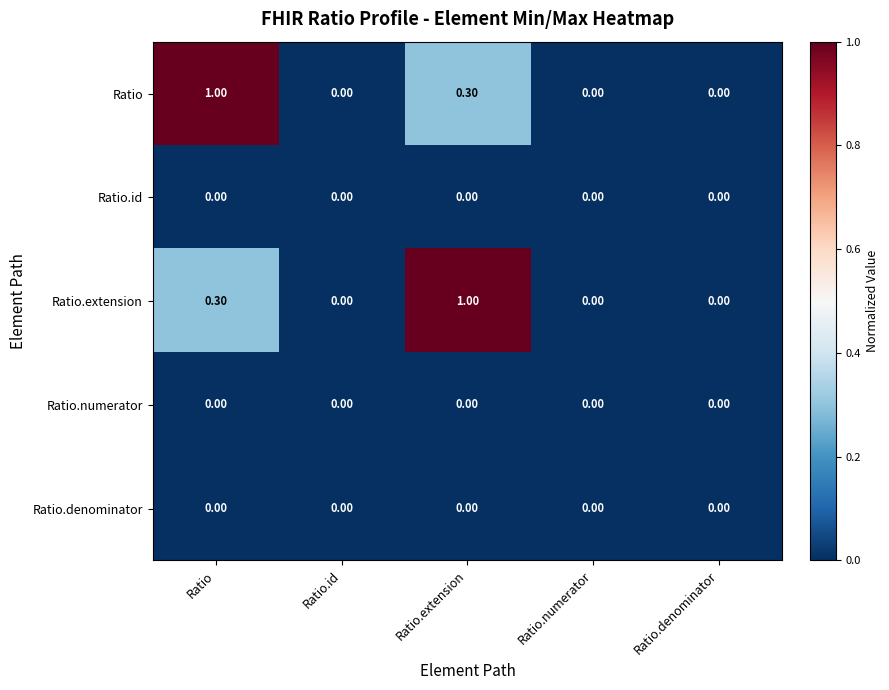

At which label does Ratio.extension reach its peak?

Ratio.extension